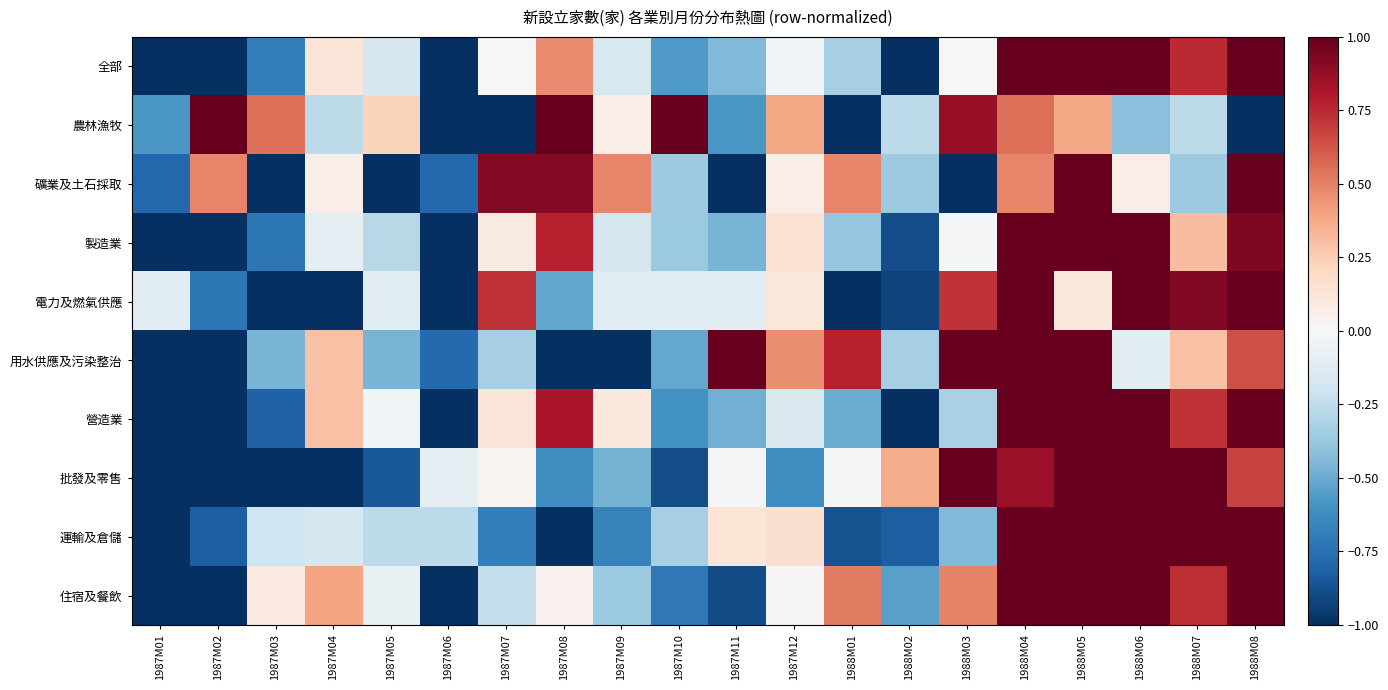

Which category has the lowest value across all series?

1987M01